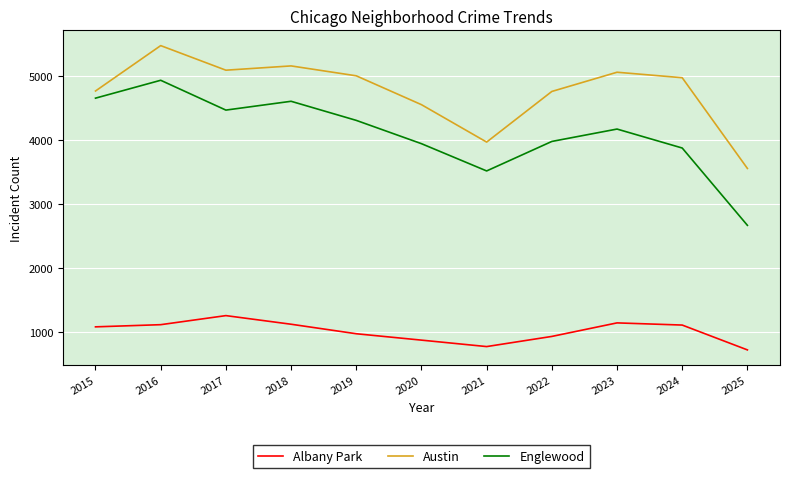

Rank the series at 2023 from highest to lowest value.

Austin, Englewood, Albany Park